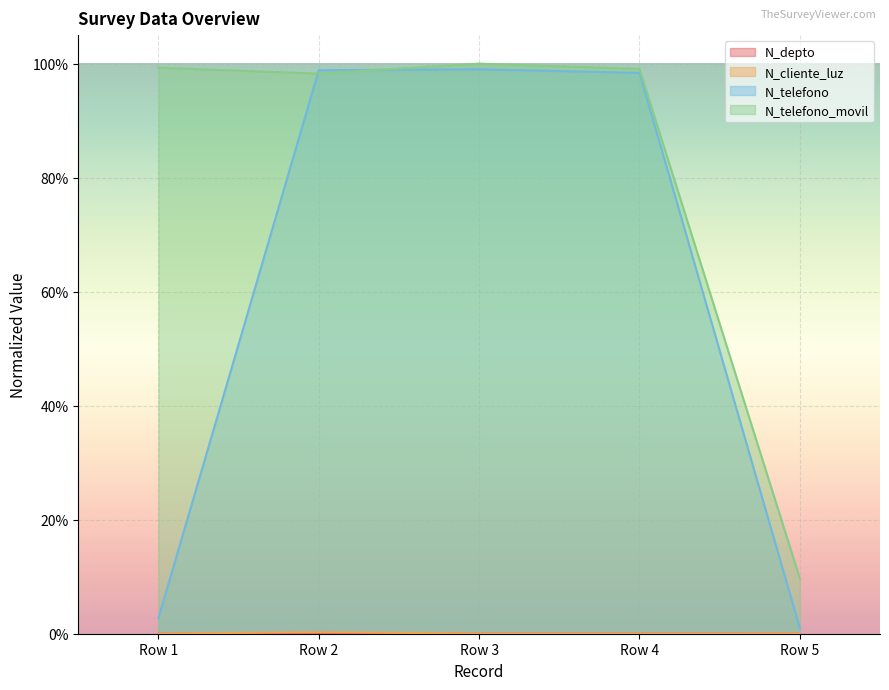

True or false: N_cliente_luz and N_telefono cross at least once.

False